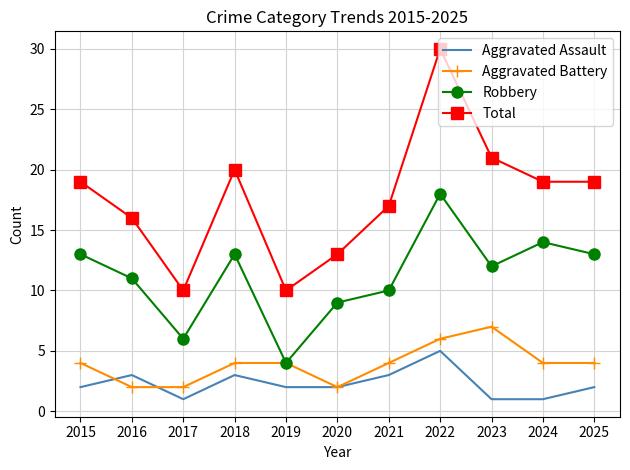

Is it true that Robbery equals 6 at 2017?

True